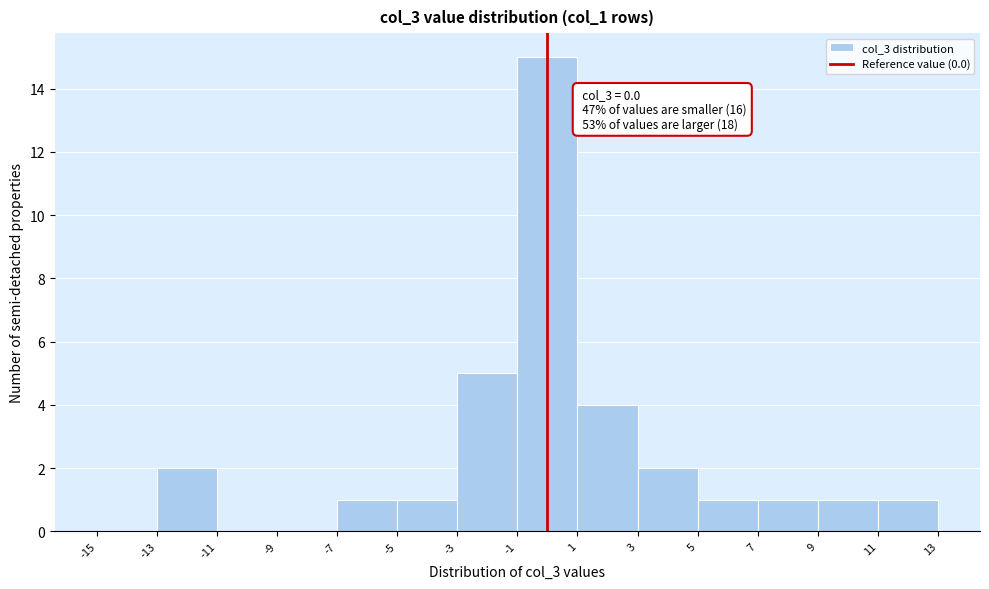

Over which range of the x-axis is the bar tallest?

-1 to 1